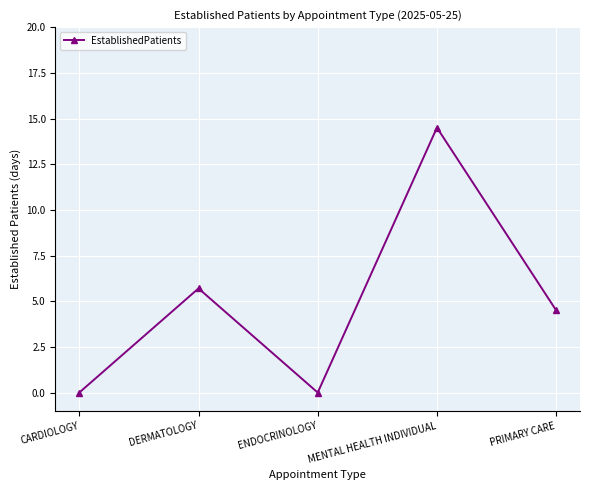

Reading right to left, list all the values displayed in this chart.

4.5	14.5	0.0	5.7	0.0